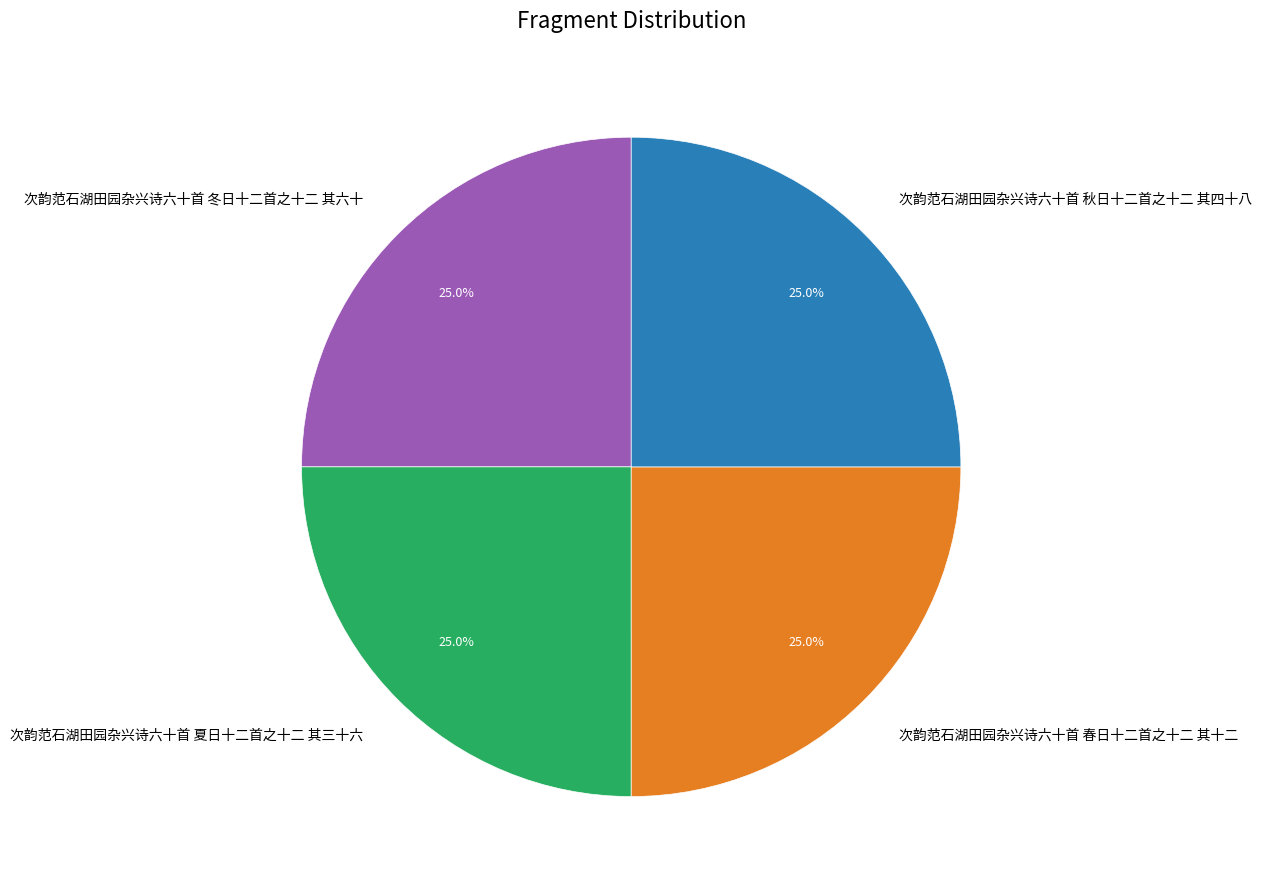

To the nearest percent, what is the combined percentage of 次韵范石湖田园杂兴诗六十首 秋日十二首之十二 其四十八 and 次韵范石湖田园杂兴诗六十首 春日十二首之十二 其十二?

50%